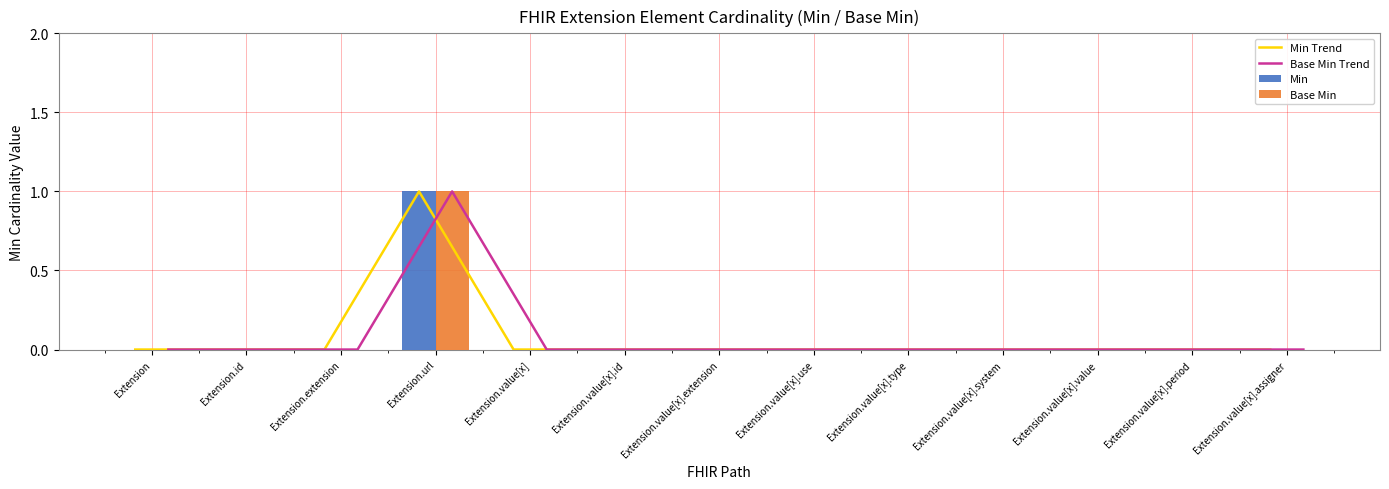

Reading left to right, list all the values displayed in this chart.

Min Trend: Extension=0	Extension.id=0	Extension.extension=0	Extension.url=1	Extension.value[x]=0	Extension.value[x].id=0	Extension.value[x].extension=0	Extension.value[x].use=0	Extension.value[x].type=0	Extension.value[x].system=0	Extension.value[x].value=0	Extension.value[x].period=0	Extension.value[x].assigner=0
Base Min Trend: Extension=0	Extension.id=0	Extension.extension=0	Extension.url=1	Extension.value[x]=0	Extension.value[x].id=0	Extension.value[x].extension=0	Extension.value[x].use=0	Extension.value[x].type=0	Extension.value[x].system=0	Extension.value[x].value=0	Extension.value[x].period=0	Extension.value[x].assigner=0
Min: Extension=0	Extension.id=0	Extension.extension=0	Extension.url=1	Extension.value[x]=0	Extension.value[x].id=0	Extension.value[x].extension=0	Extension.value[x].use=0	Extension.value[x].type=0	Extension.value[x].system=0	Extension.value[x].value=0	Extension.value[x].period=0	Extension.value[x].assigner=0
Base Min: Extension=0	Extension.id=0	Extension.extension=0	Extension.url=1	Extension.value[x]=0	Extension.value[x].id=0	Extension.value[x].extension=0	Extension.value[x].use=0	Extension.value[x].type=0	Extension.value[x].system=0	Extension.value[x].value=0	Extension.value[x].period=0	Extension.value[x].assigner=0